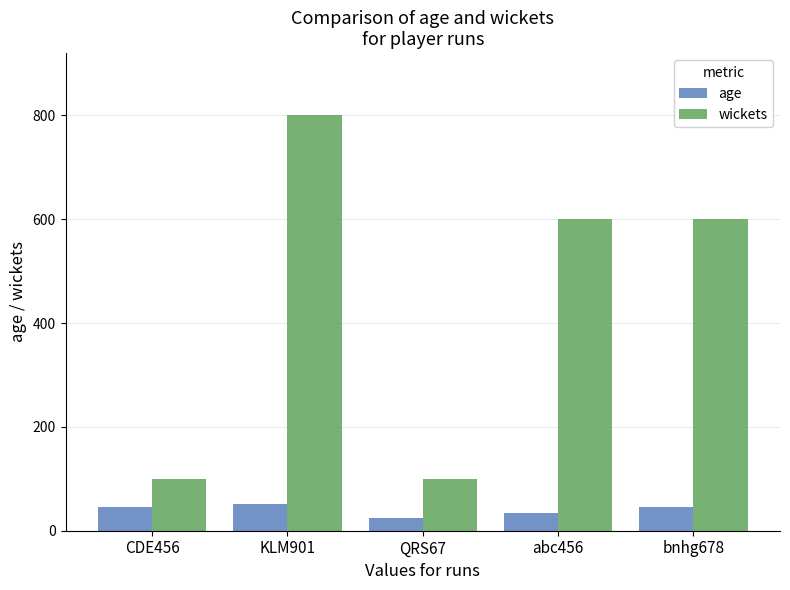

What is the maximum value shown in the chart?

800